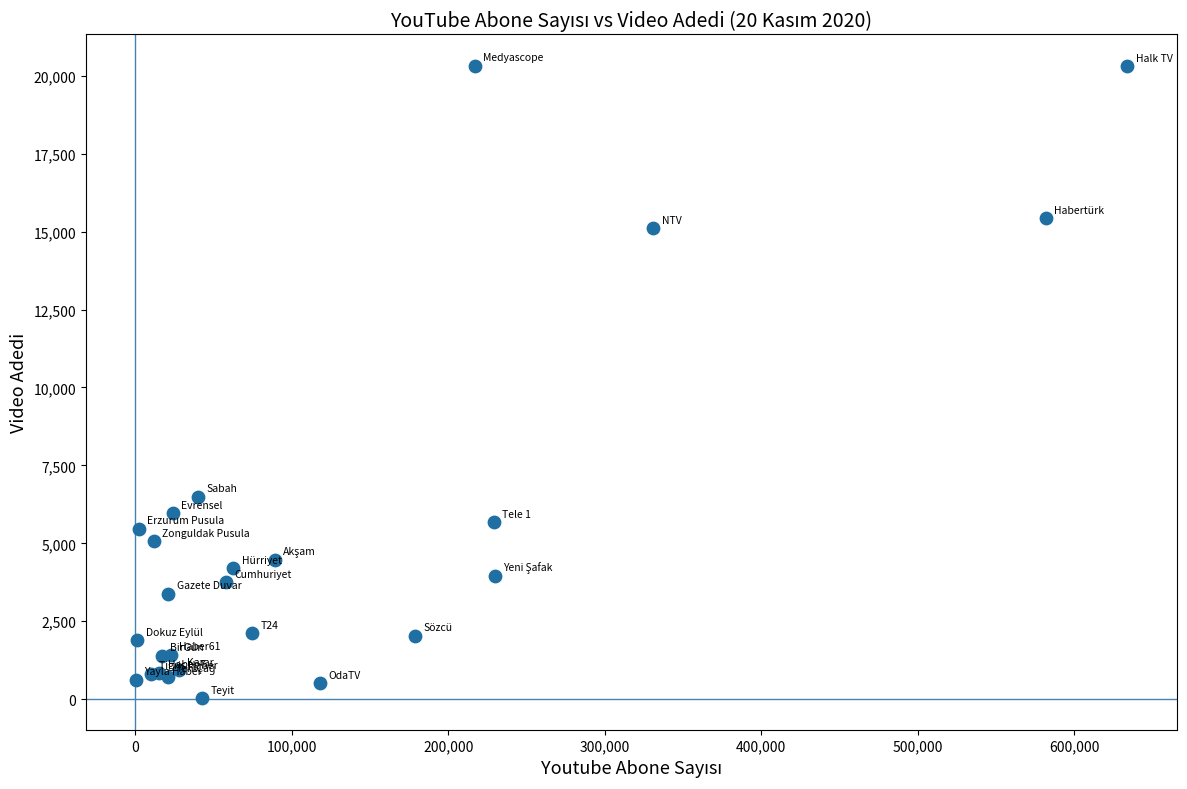

What Y value in the scatter plot is closest to 10173?

6499